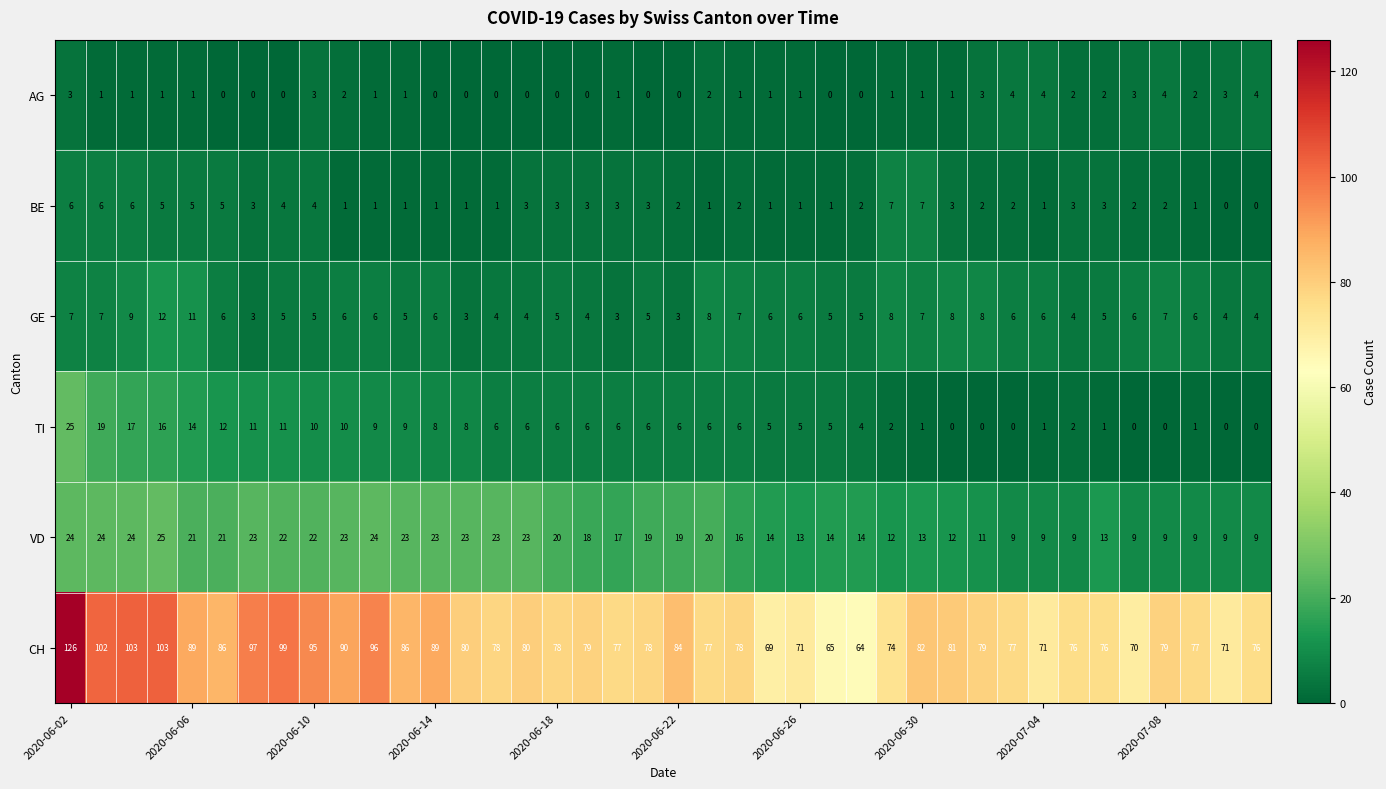

At how many categories does at least one series exceed 25?

40